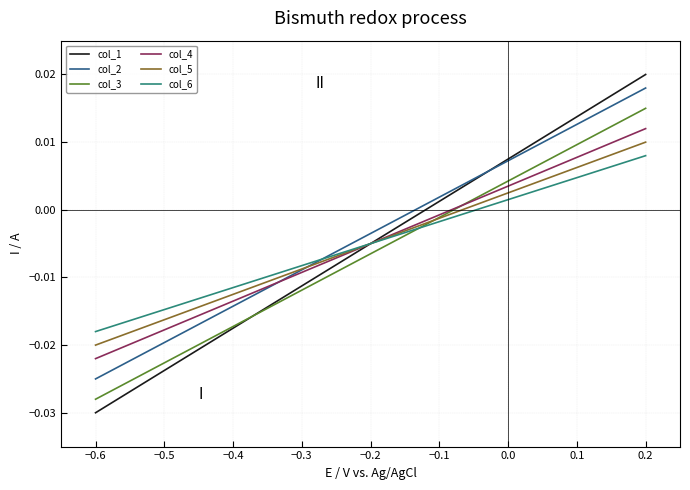

Which series has the widest spread of values?

col_1